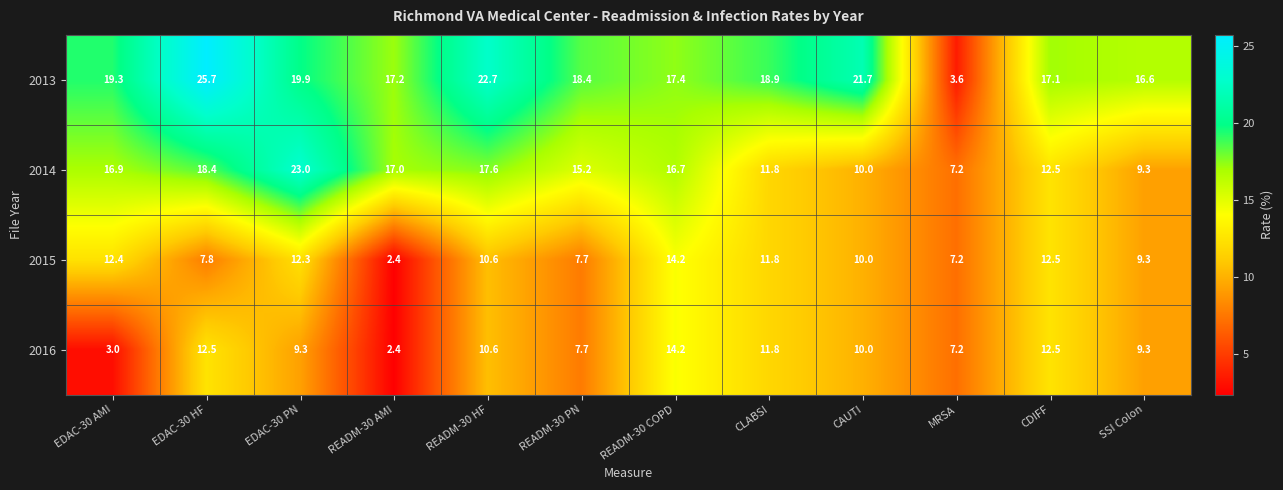

What is the difference between the 2016 values at READM-30 PN and CAUTI?

2.3